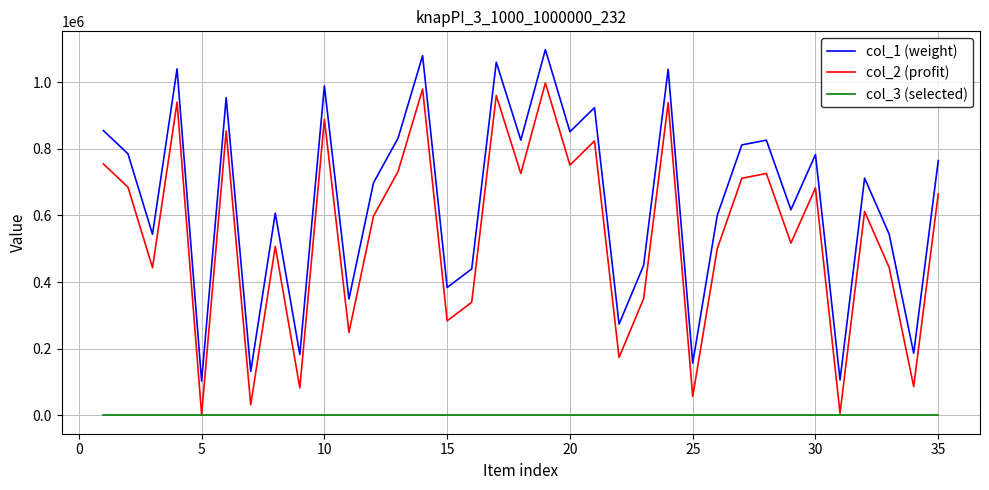

Which series has the largest total across all categories?

col_1 (weight)